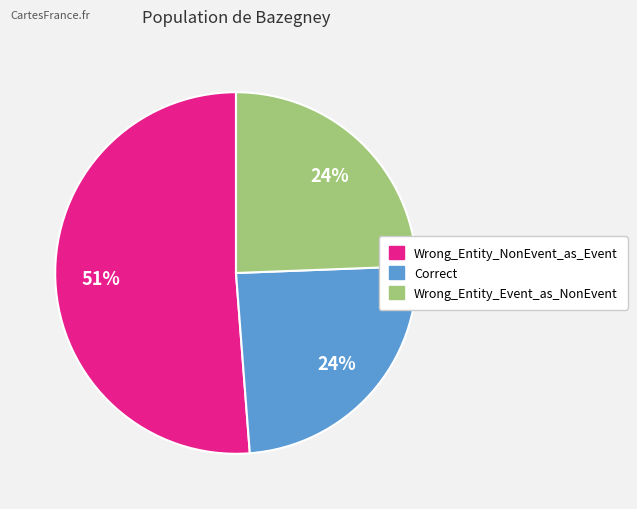

True or false: Correct accounts for 36% of the total.

False